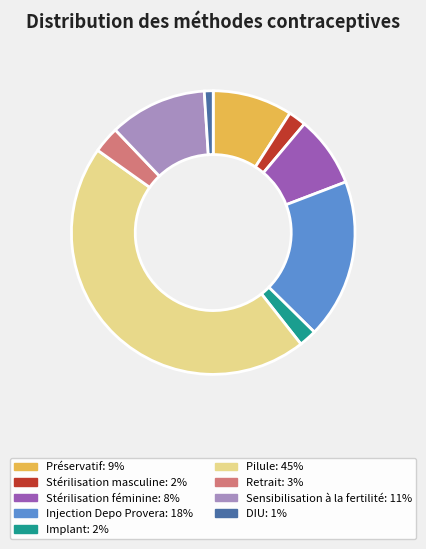

Does Pilule account for over 50% of the chart?

No